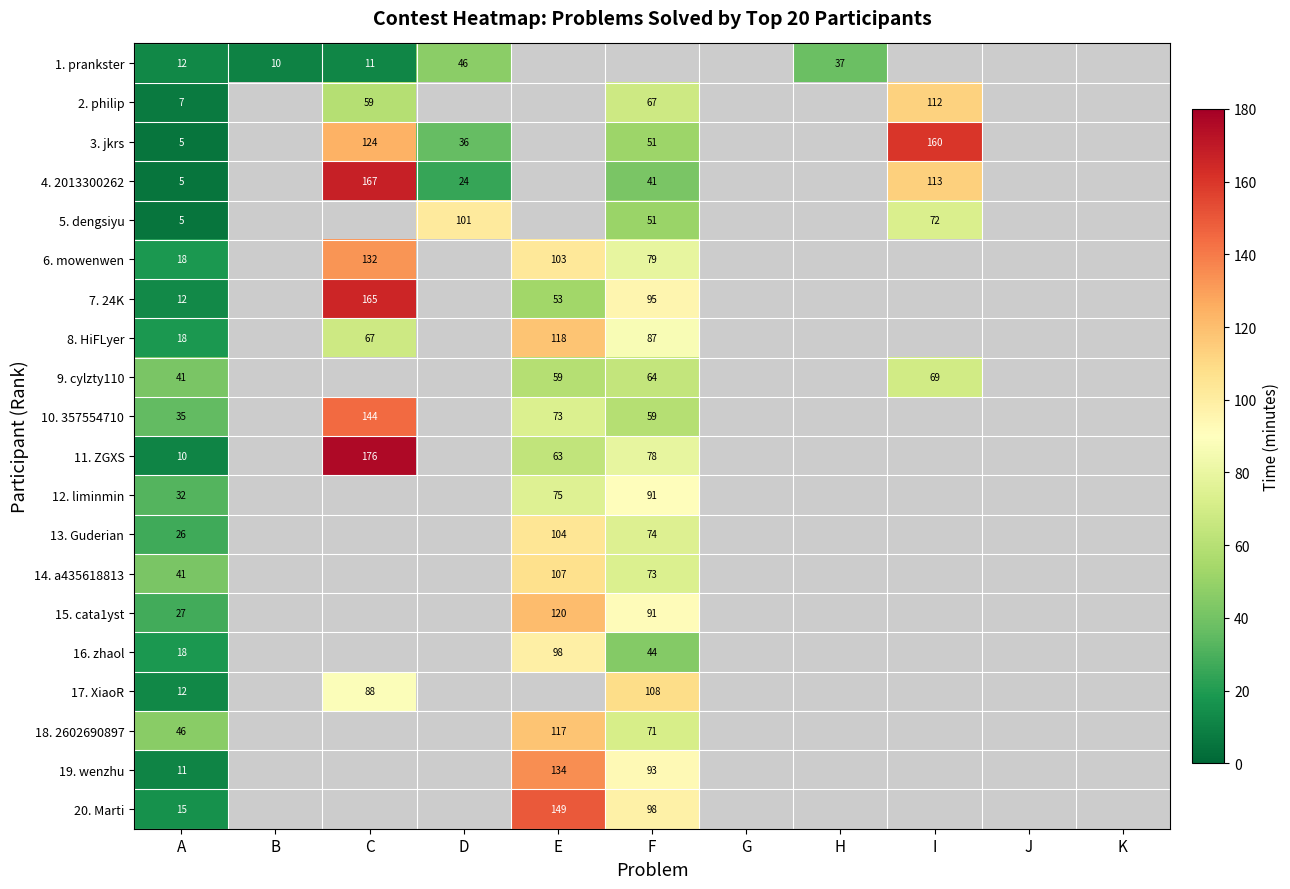

The value of 2. philip at C is 104. True or false?

False